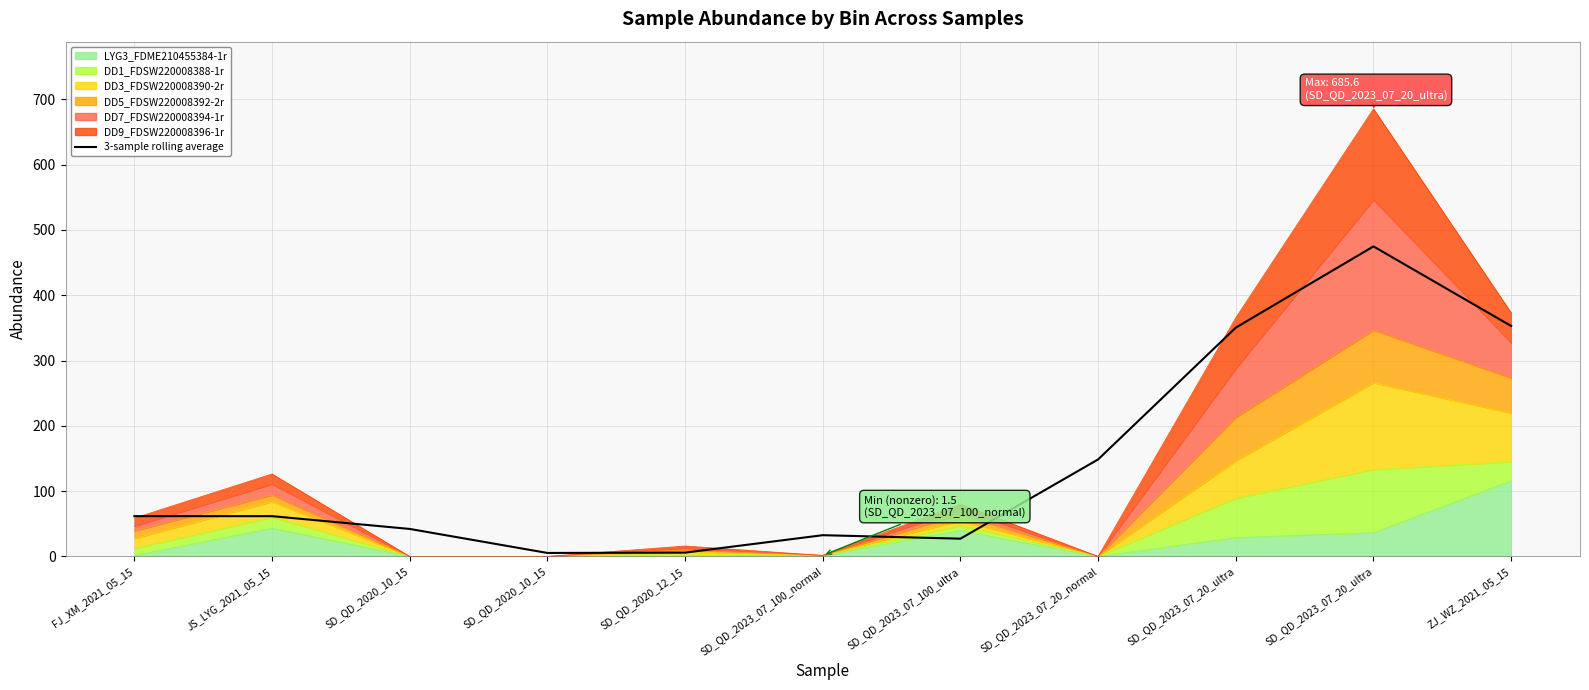

What is the difference between the second highest and second lowest values?

347.1